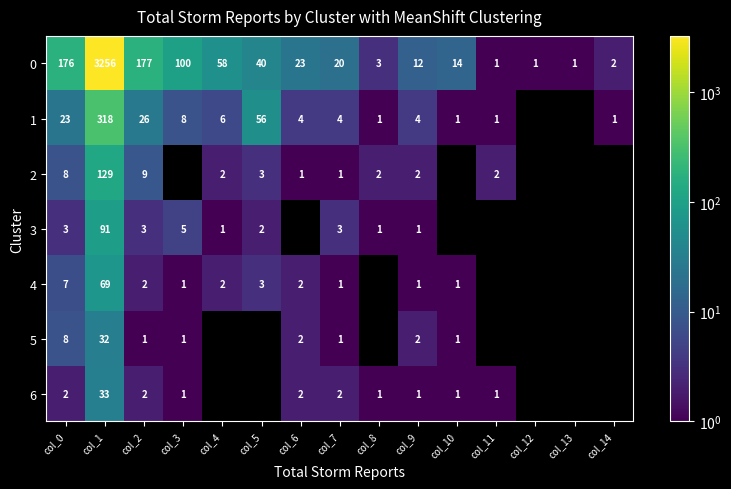

Where is 0 nearest to the value 1628?

col_2